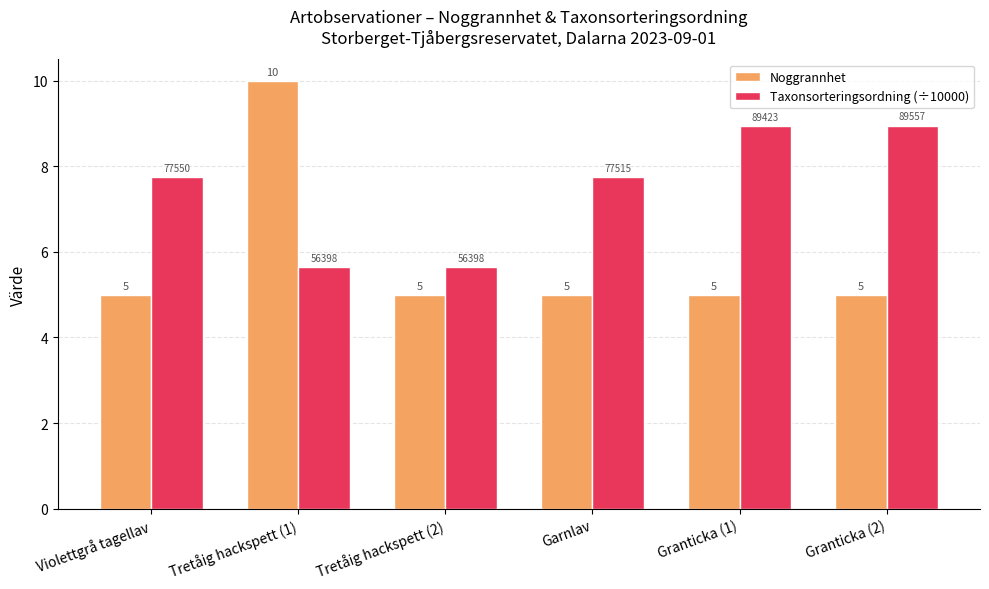

What is the label of the 6th bar from the right?

Violettgrå tagellav